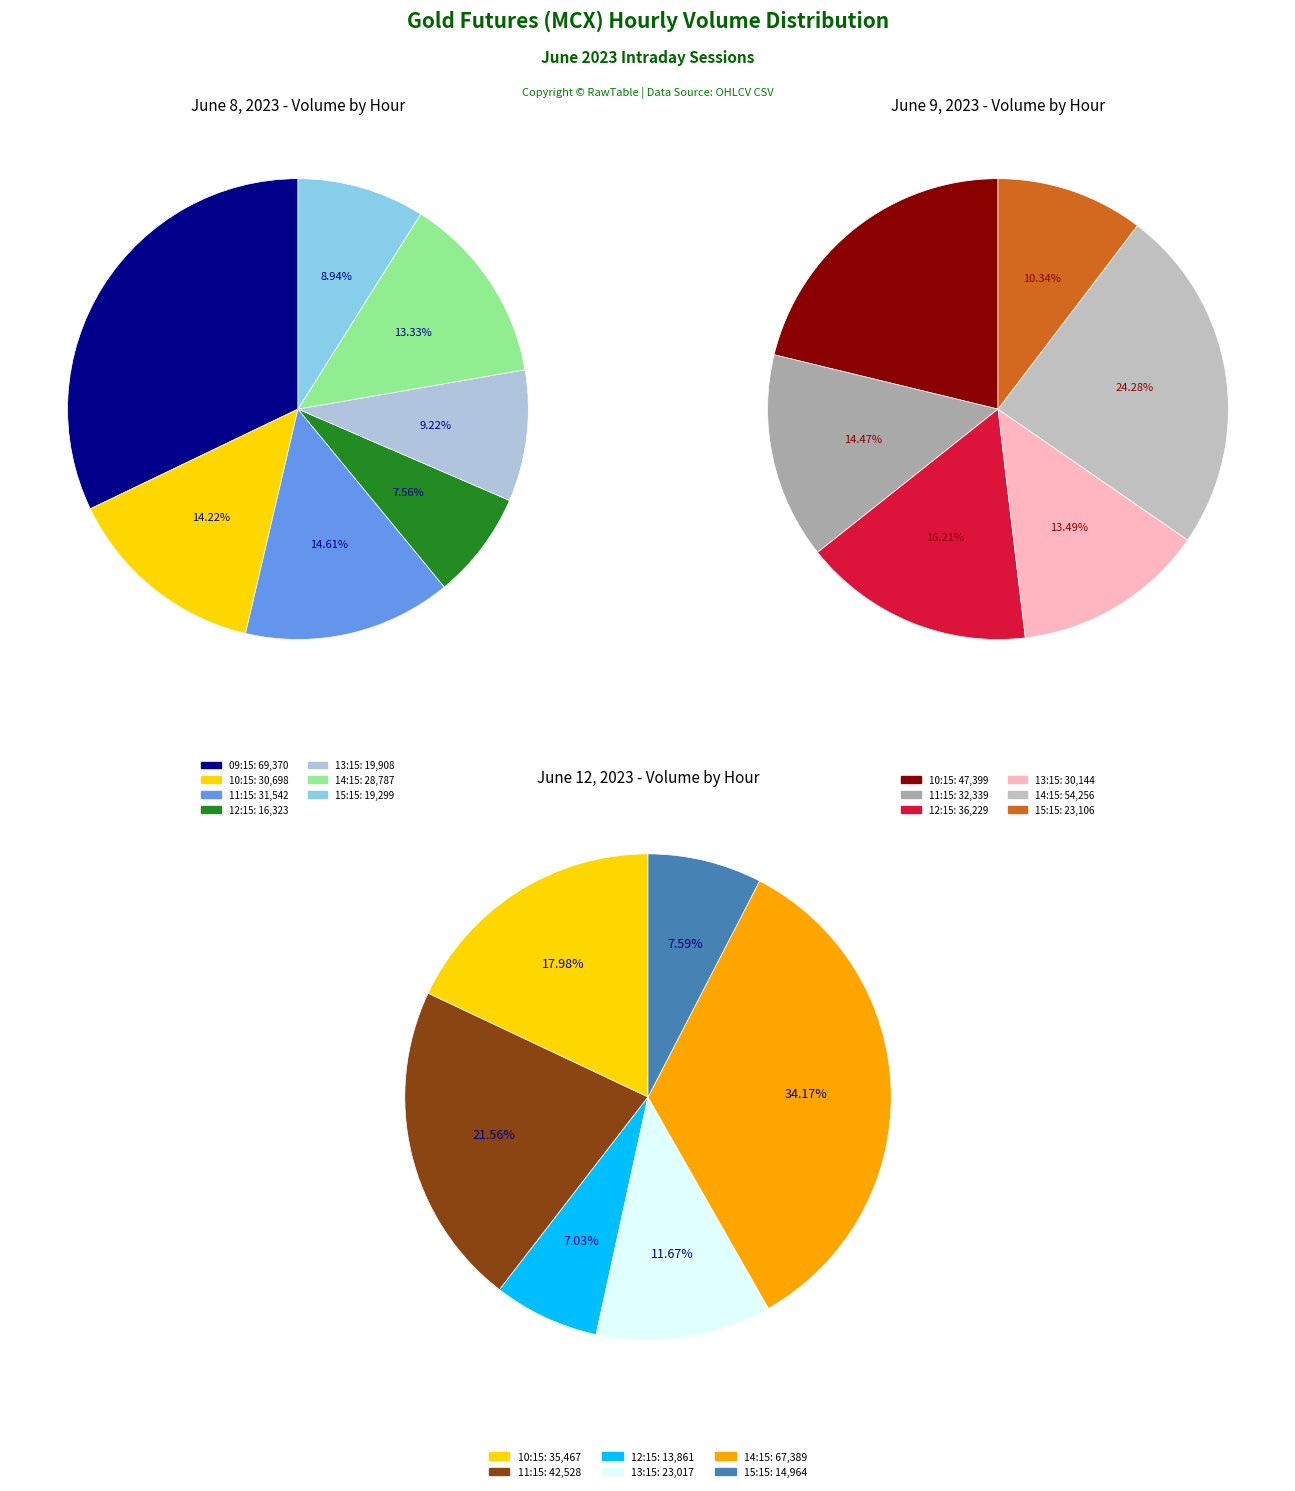

How many segments does this pie chart have?

6